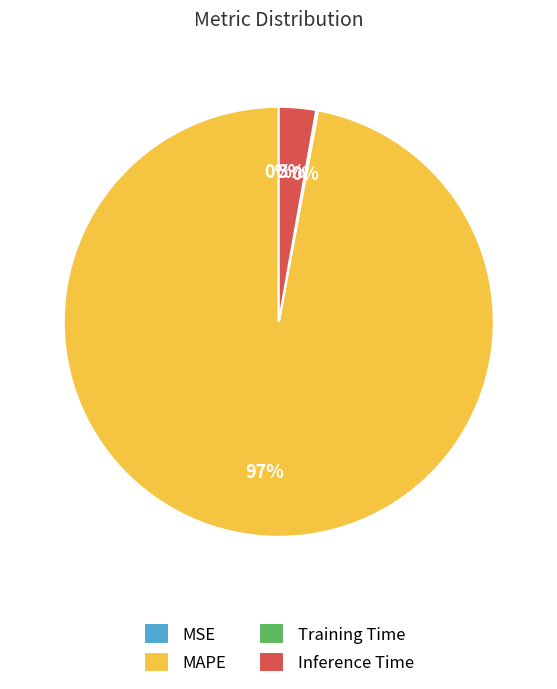

True or false: Inference Time accounts for 3% of the total.

True